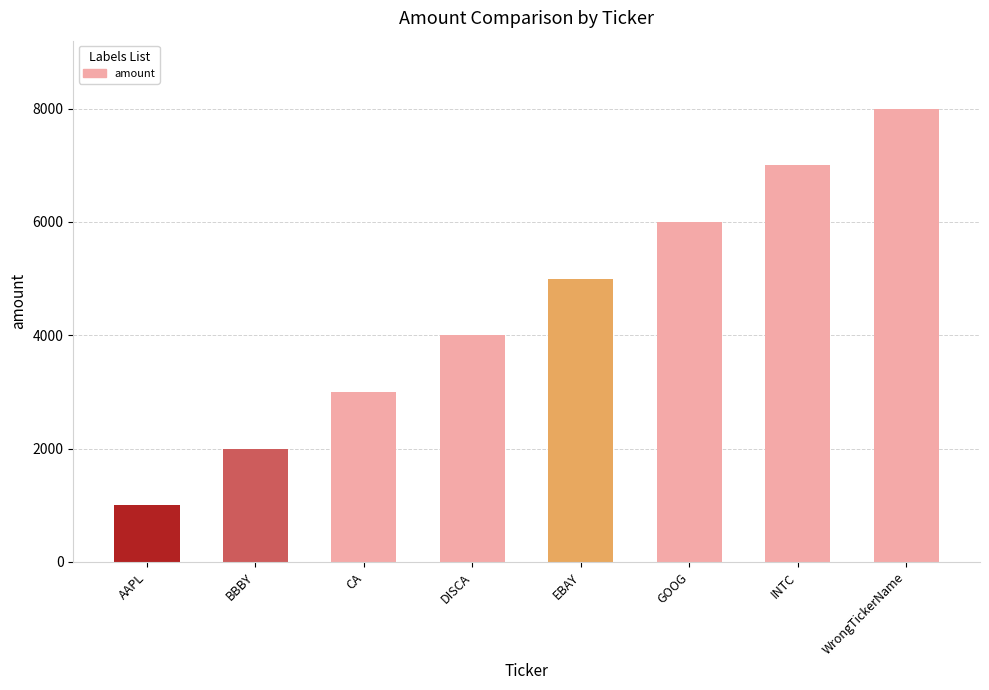

What is the approximate value at EBAY, to the nearest 100?

5000